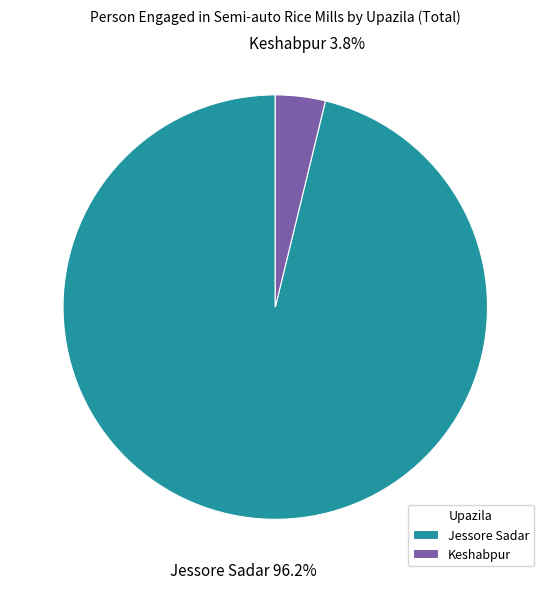

How many segments does this pie chart have?

2